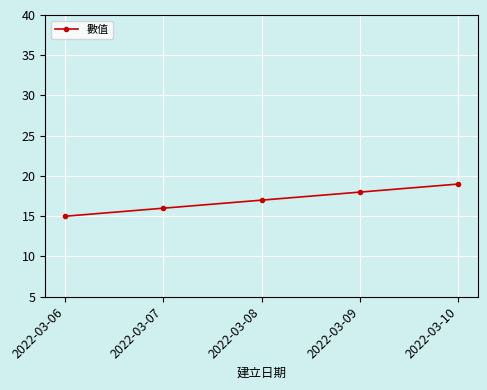

True or false: the data has more than 2 interior local peaks.

False